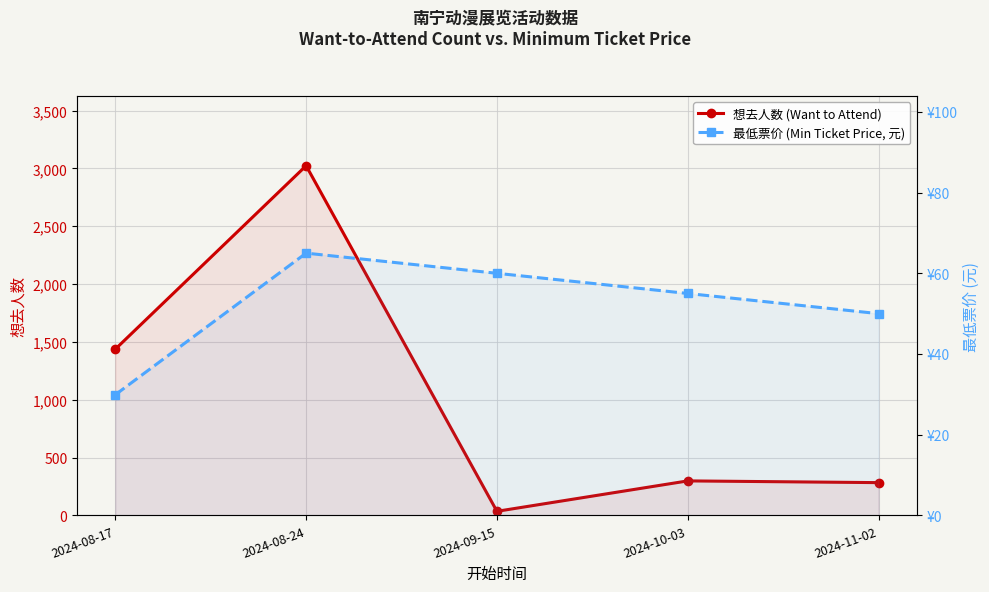

Reading left to right, transcribe all the data shown in this chart.

想去人数 (Want to Attend): 1437.0	3023.0	35.0	298.0	283.0
最低票价 (Min Ticket Price, 元): 29.9	65.0	60.0	55.0	50.0